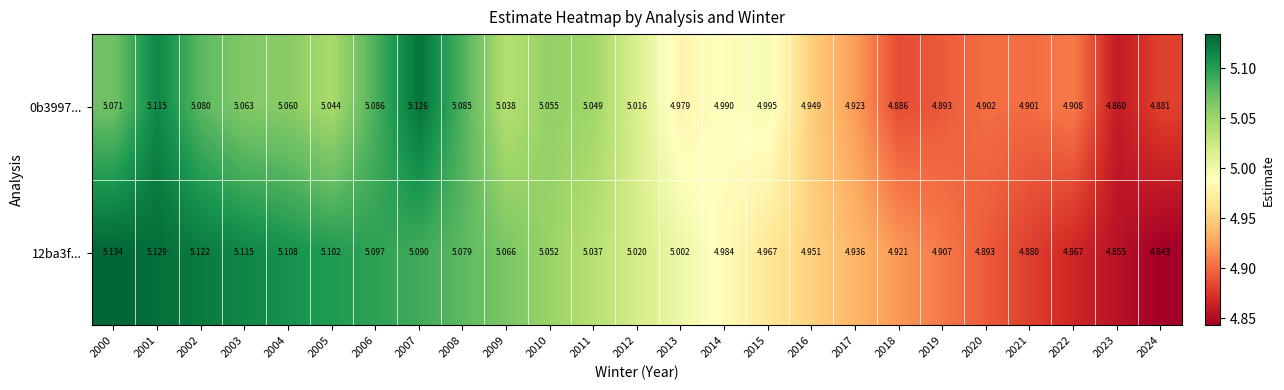

Rank the series by their maximum value, from lowest to highest.

0b3997..., 12ba3f...